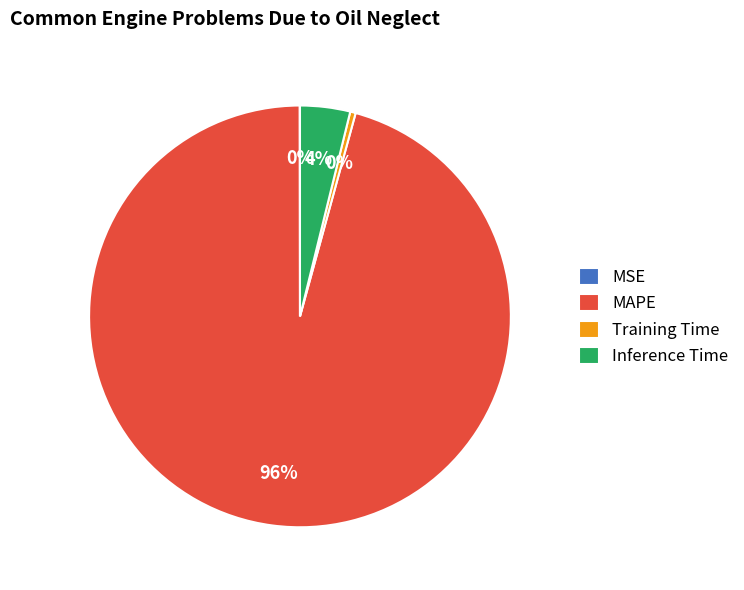

What is the largest slice in the pie chart?

MAPE